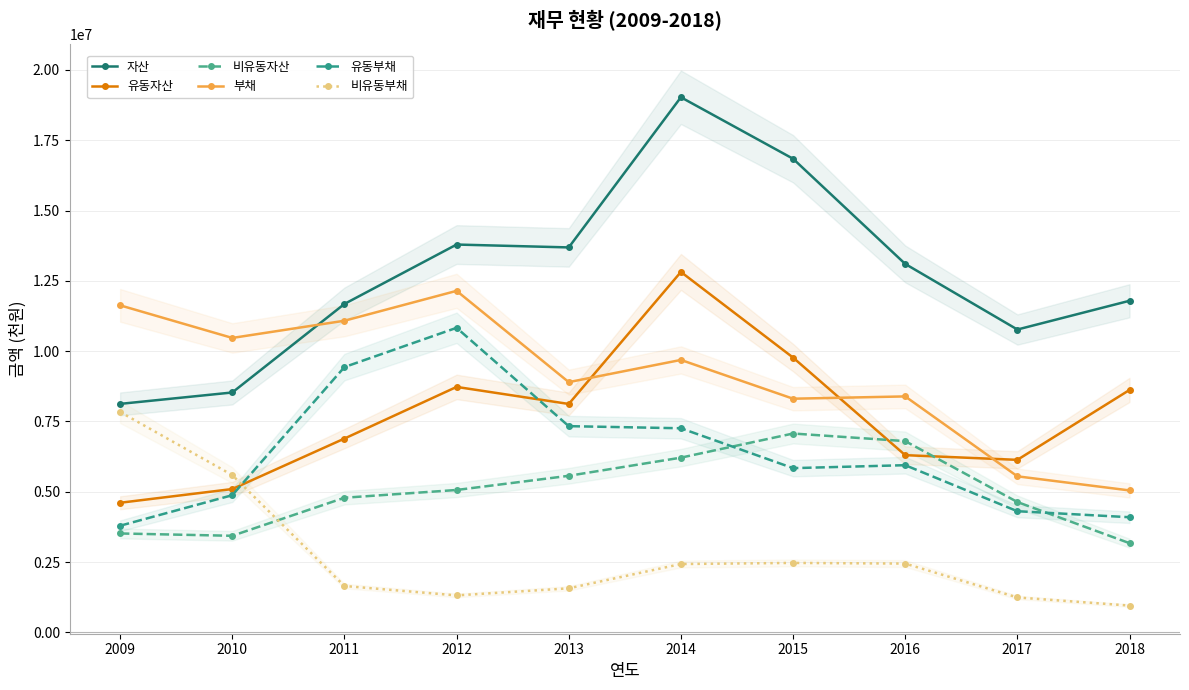

What is the difference between the highest and lowest values at 2018?

10839754